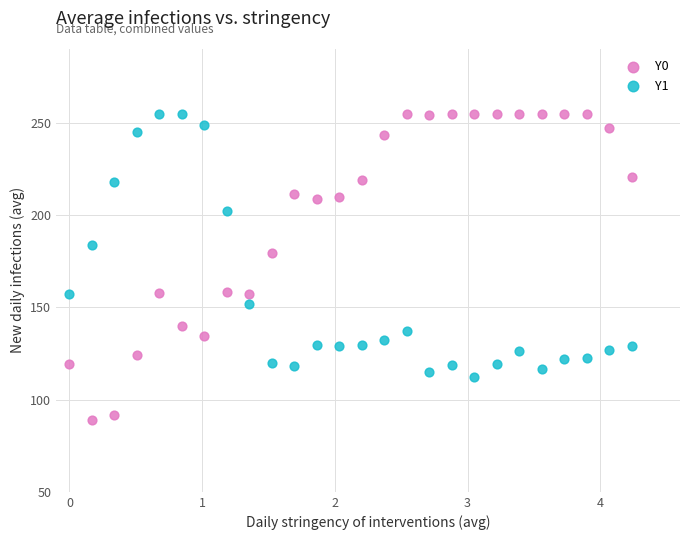

What are all the series names shown in the legend?

Y0, Y1